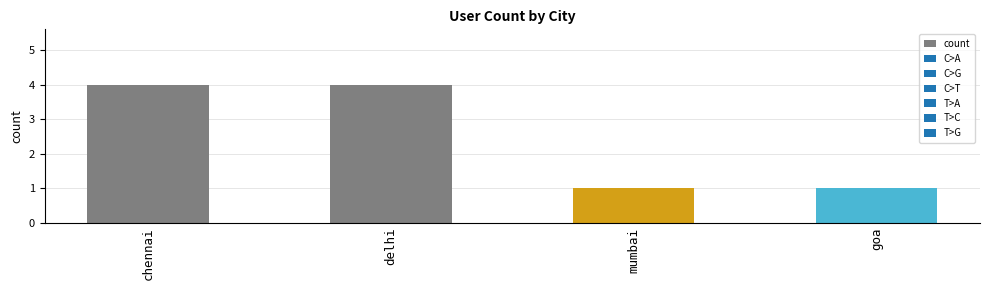

What is the sum of the values at mumbai and chennai?

5